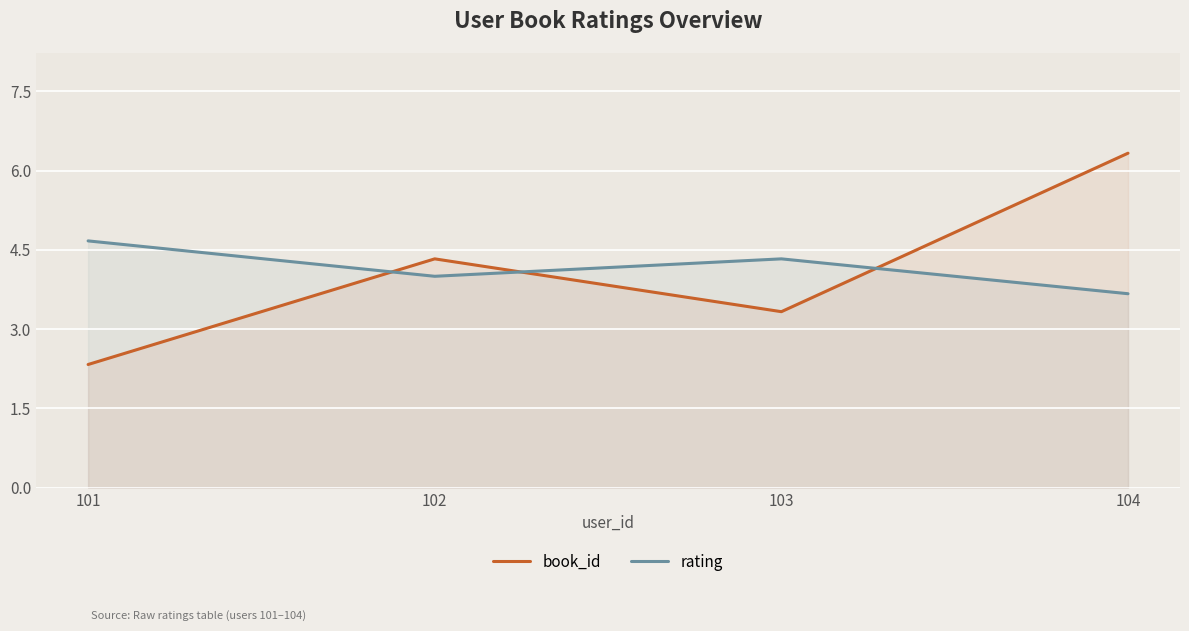

What is the value of the book_id point at the 3rd from the left?

3.3